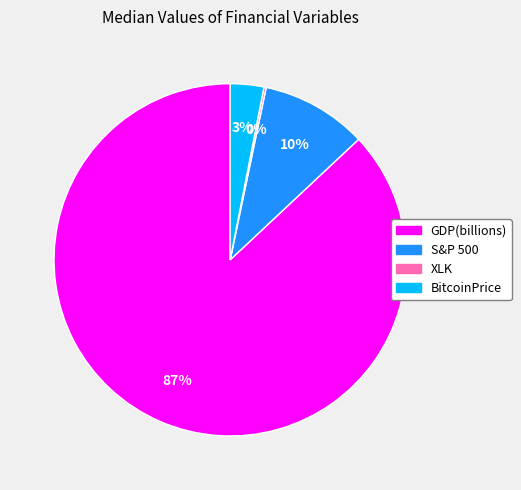

To the nearest percent, what is the average slice percentage?

25%